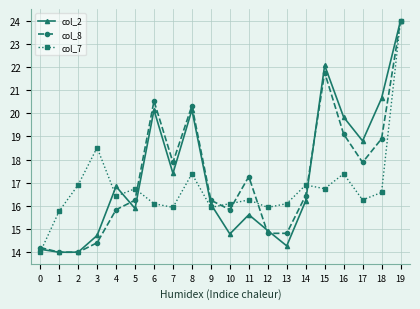

In col_8, how many points are higher than both neighbors (excluding endpoints)?

4